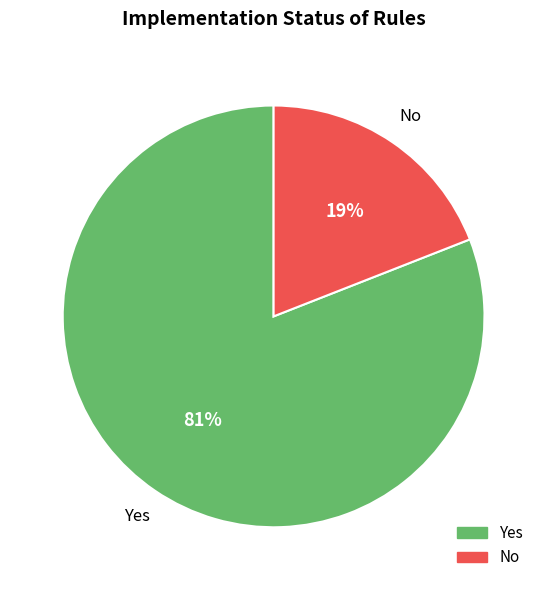

Is there a majority slice in this chart?

Yes